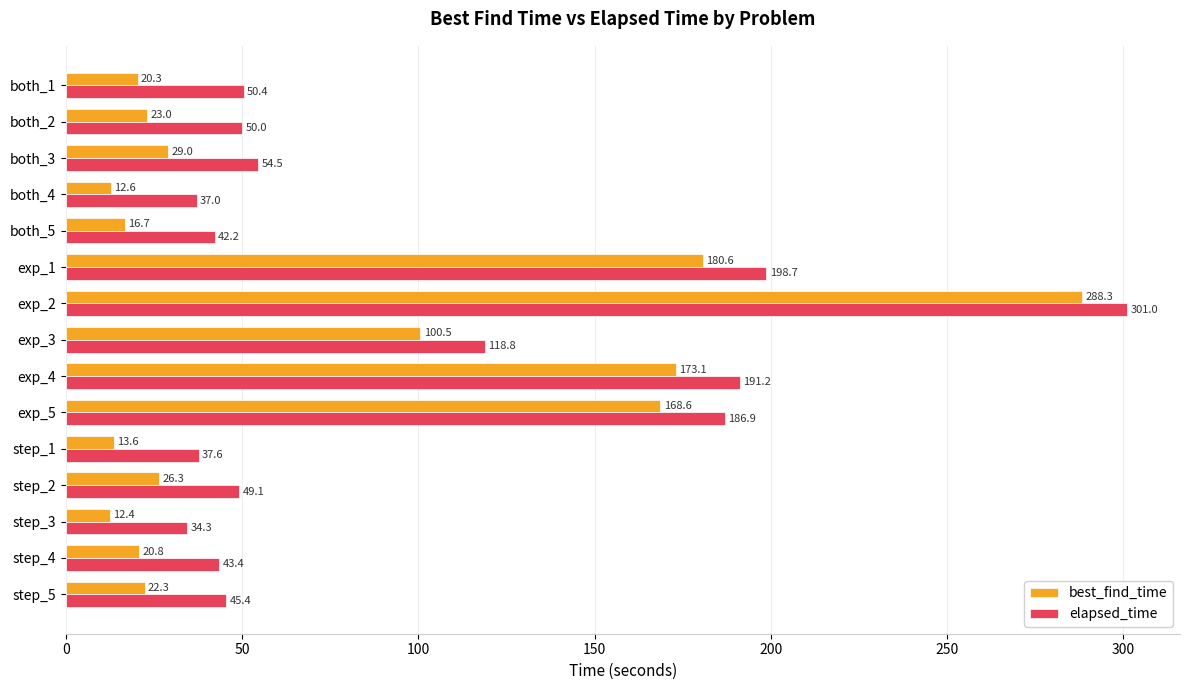

The best_find_time series shows 12.4 at step_3. True or false?

True